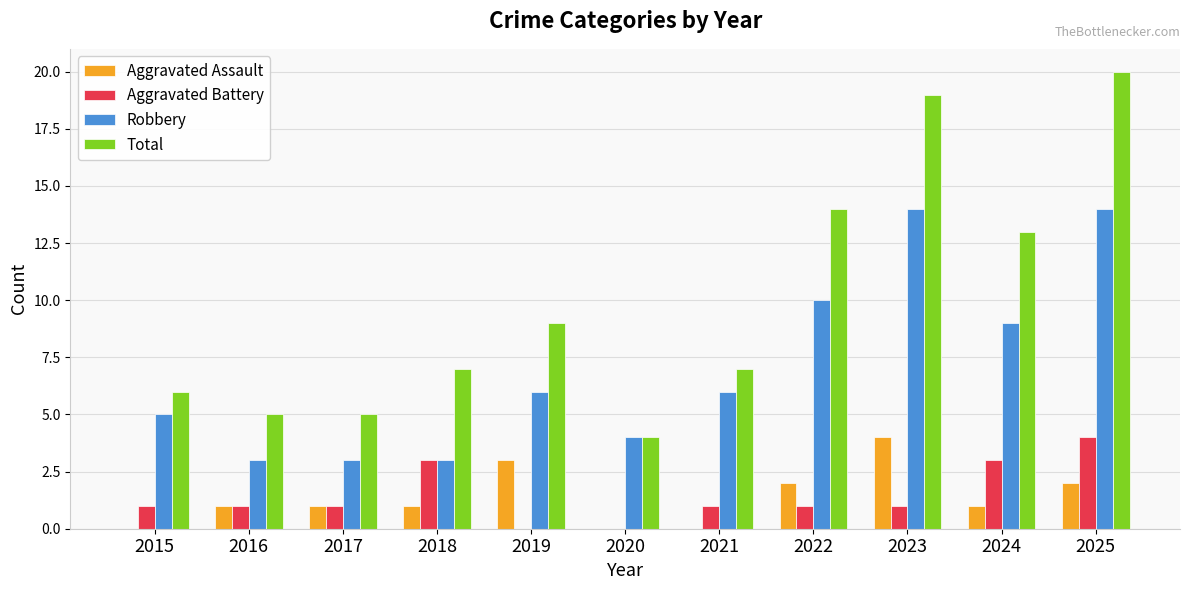

Is the value of Total at 2022 greater than the value of Robbery at 2021?

Yes